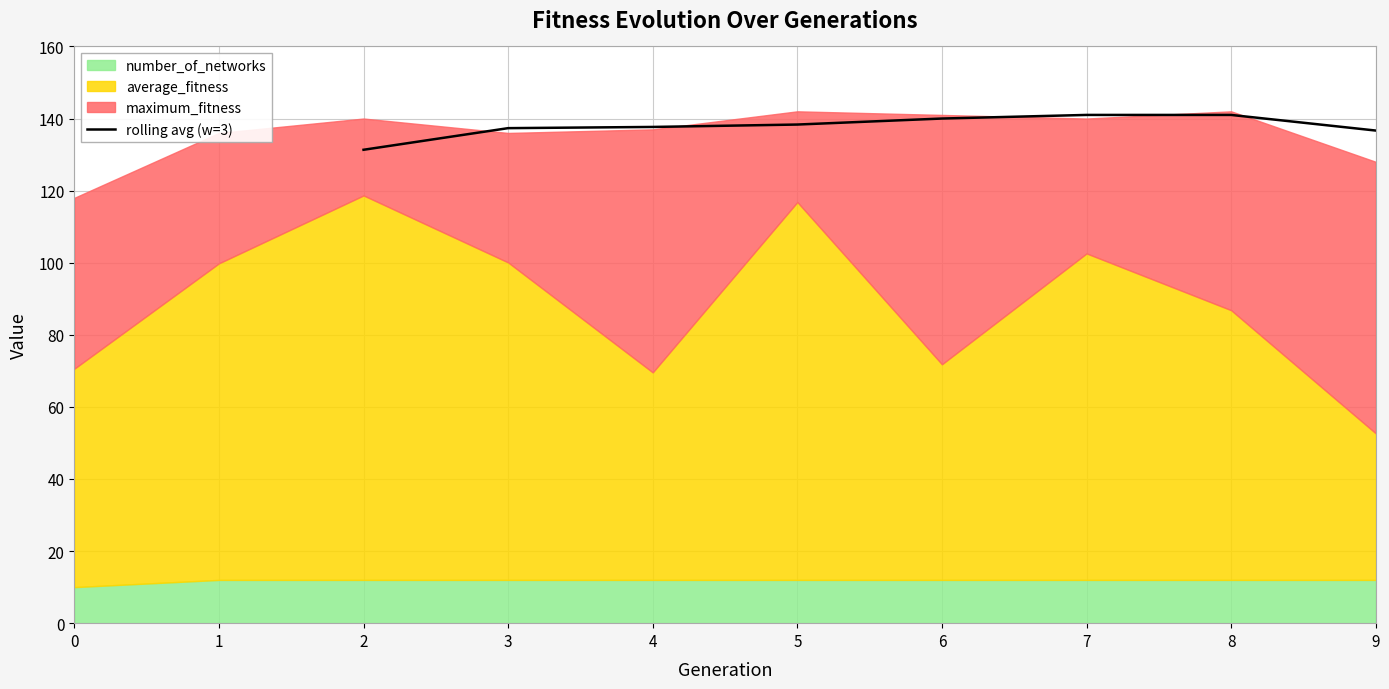

What is the maximum value for rolling avg (w=3)?

141.0